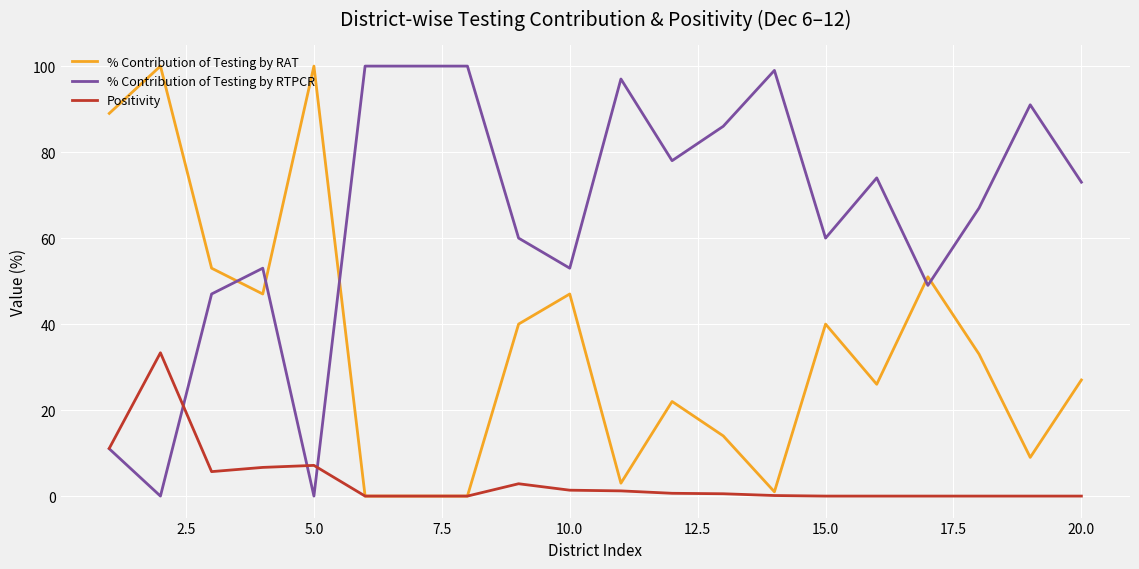

Which series has the largest total across all categories?

% Contribution of Testing by RTPCR